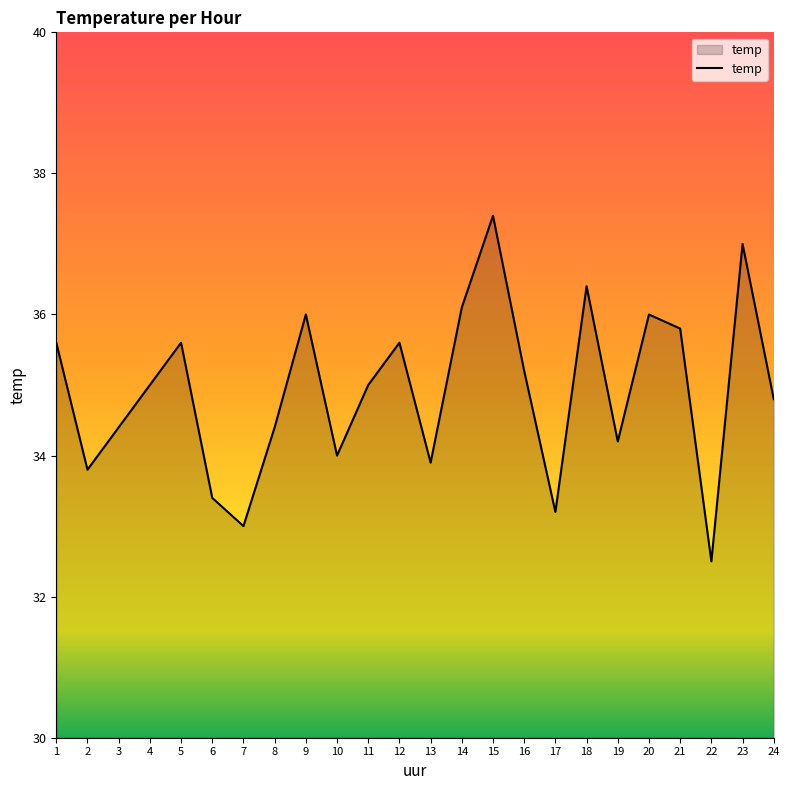

How many lines are shown in the chart?

1